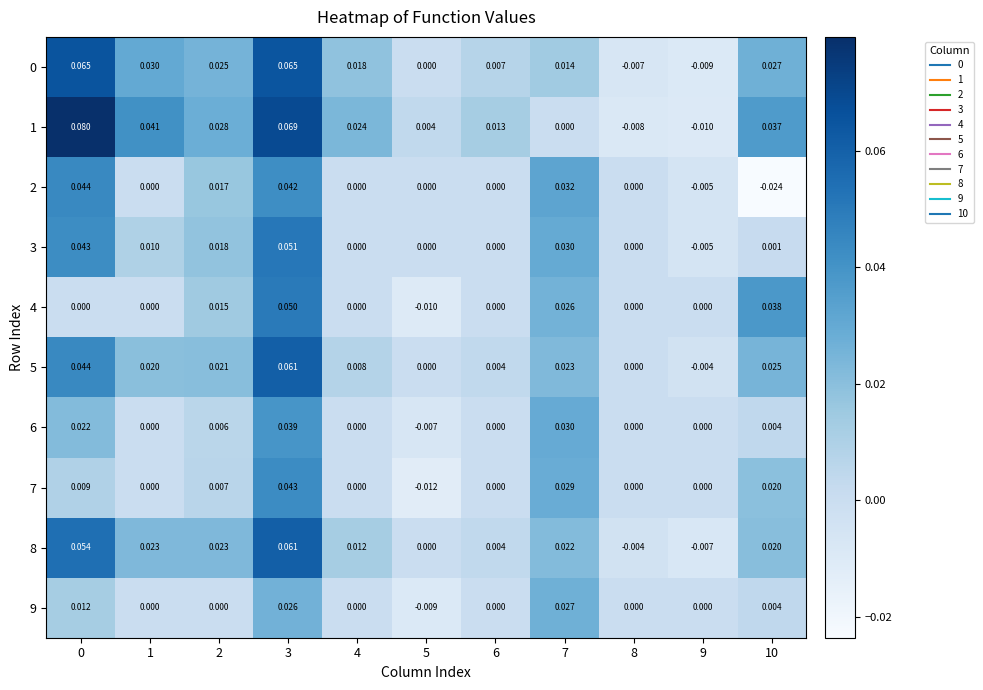

Is the value of 6 at 8 greater than the value of 3 at 1?

No